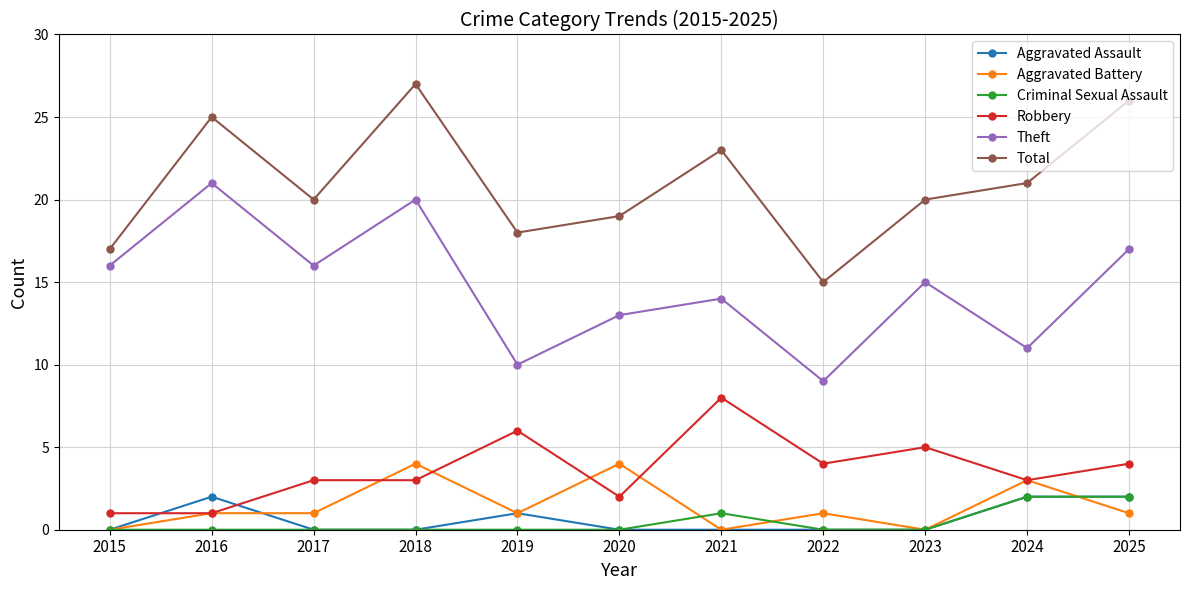

What is the spread (max minus min) of values at 2020?

19